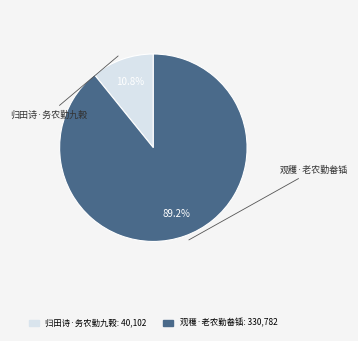

To the nearest percent, what portion does 观穫·老农勤畚锸 represent?

89%